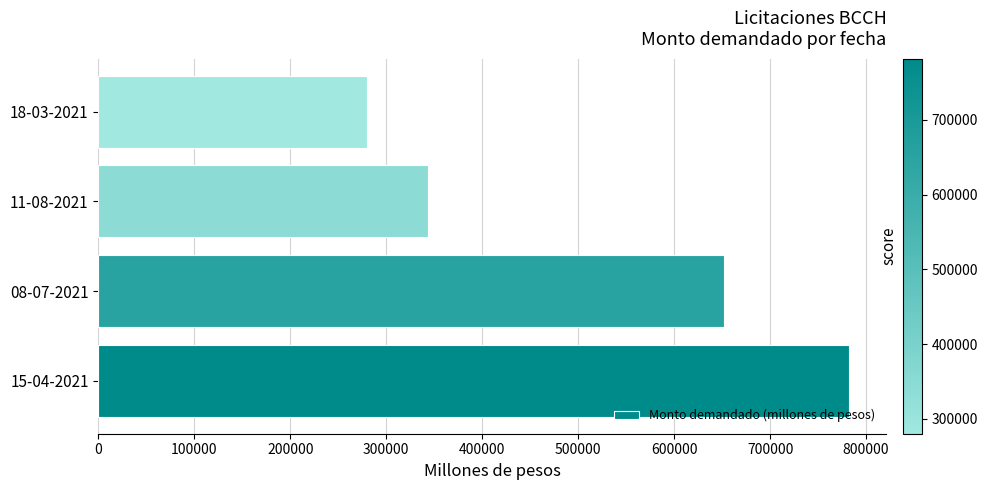

Reading bottom to top, what are all the values shown in this chart?

782000	651800	343000	280000